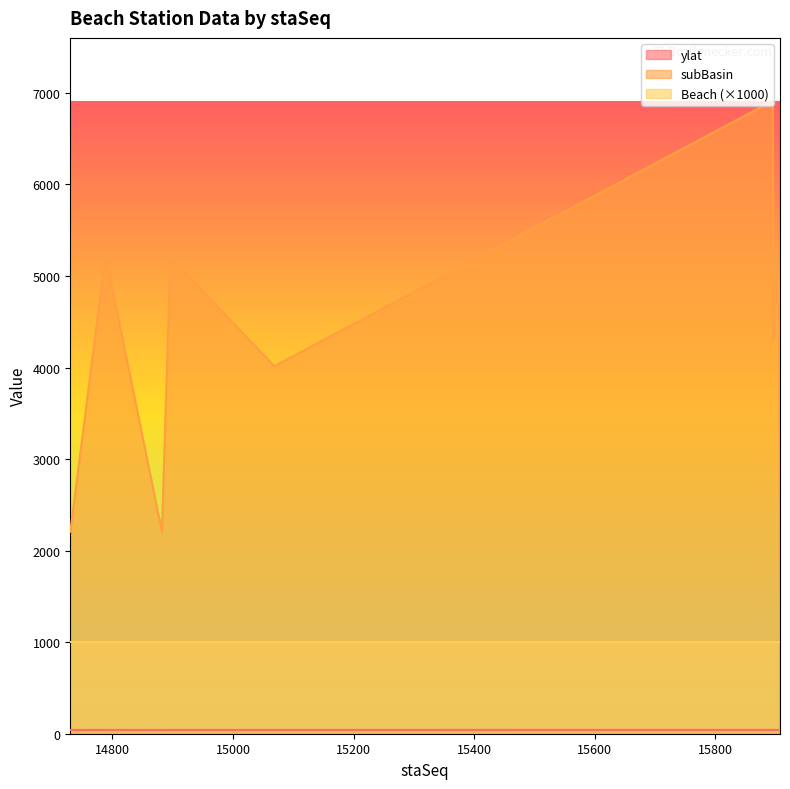

Is the value of subBasin at 14788 greater than the value of ylat at 15894?

Yes